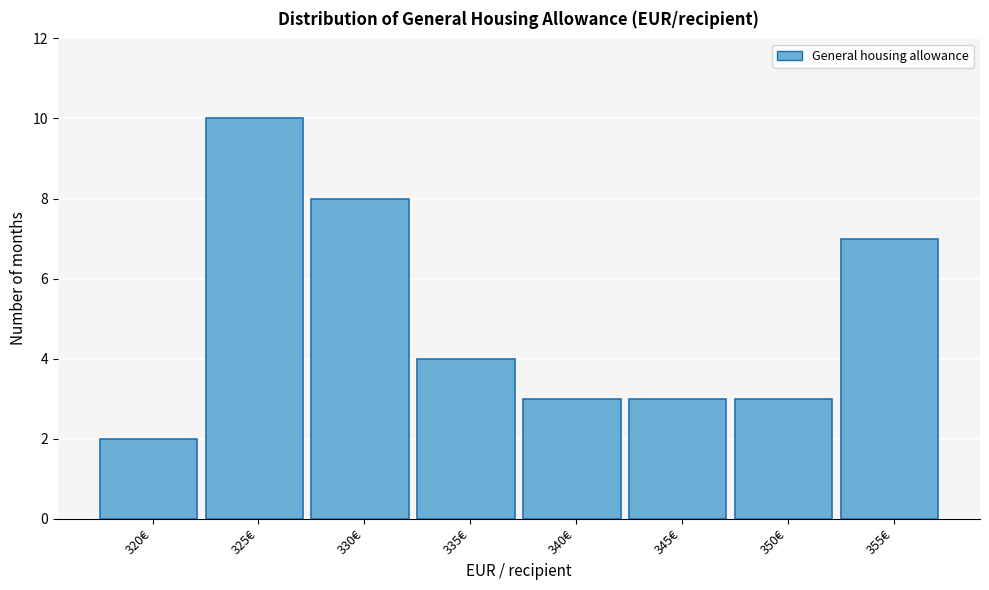

Reading left to right, what are all the values shown in this chart?

320€=2	325€=10	330€=8	335€=4	340€=3	345€=3	350€=3	355€=7